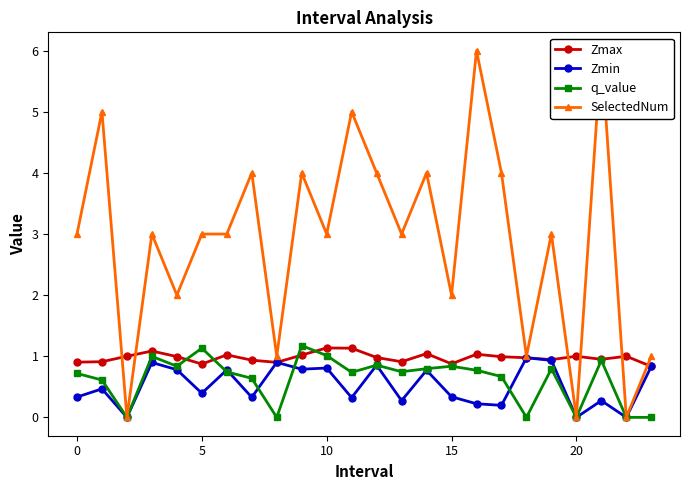

How many lines are shown in the chart?

4